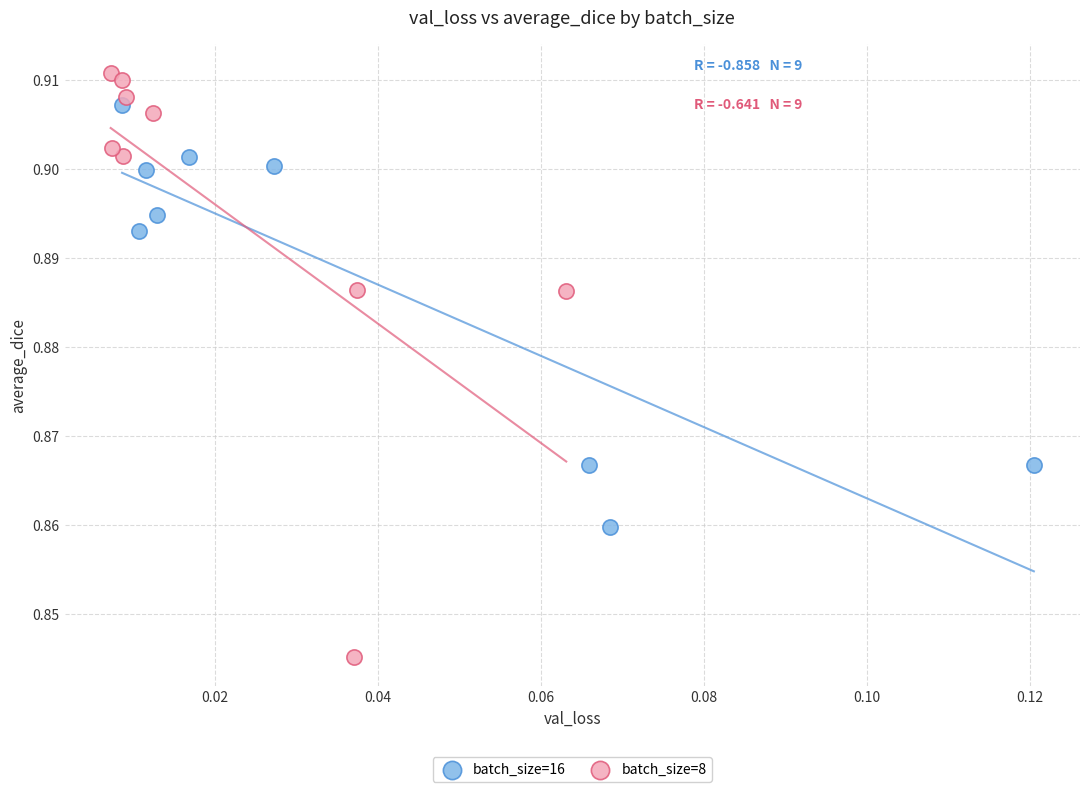

Which series reaches the minimum Y coordinate?

batch_size=8